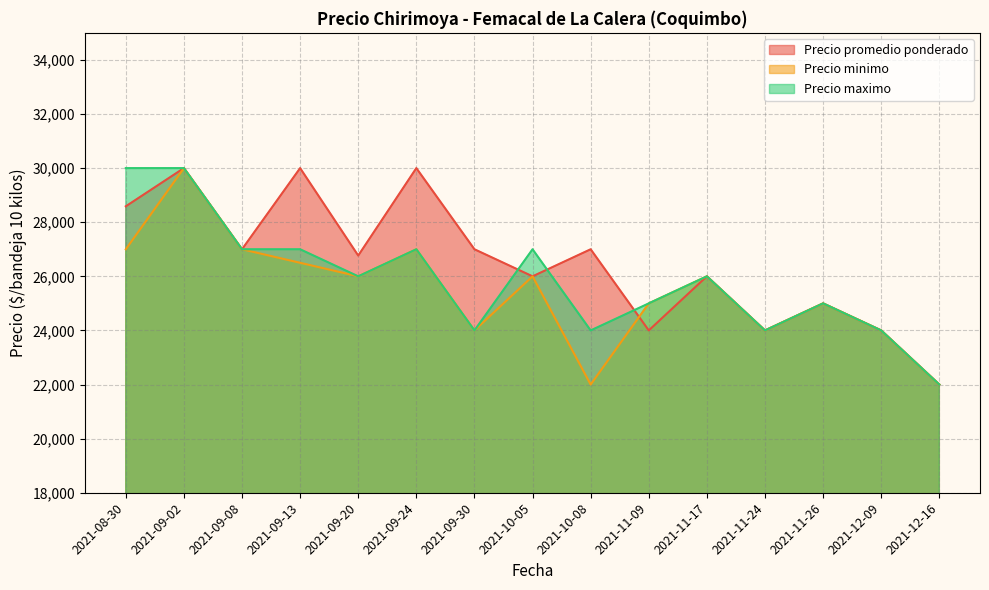

What is the label of the 1st point from the right?

2021-12-16